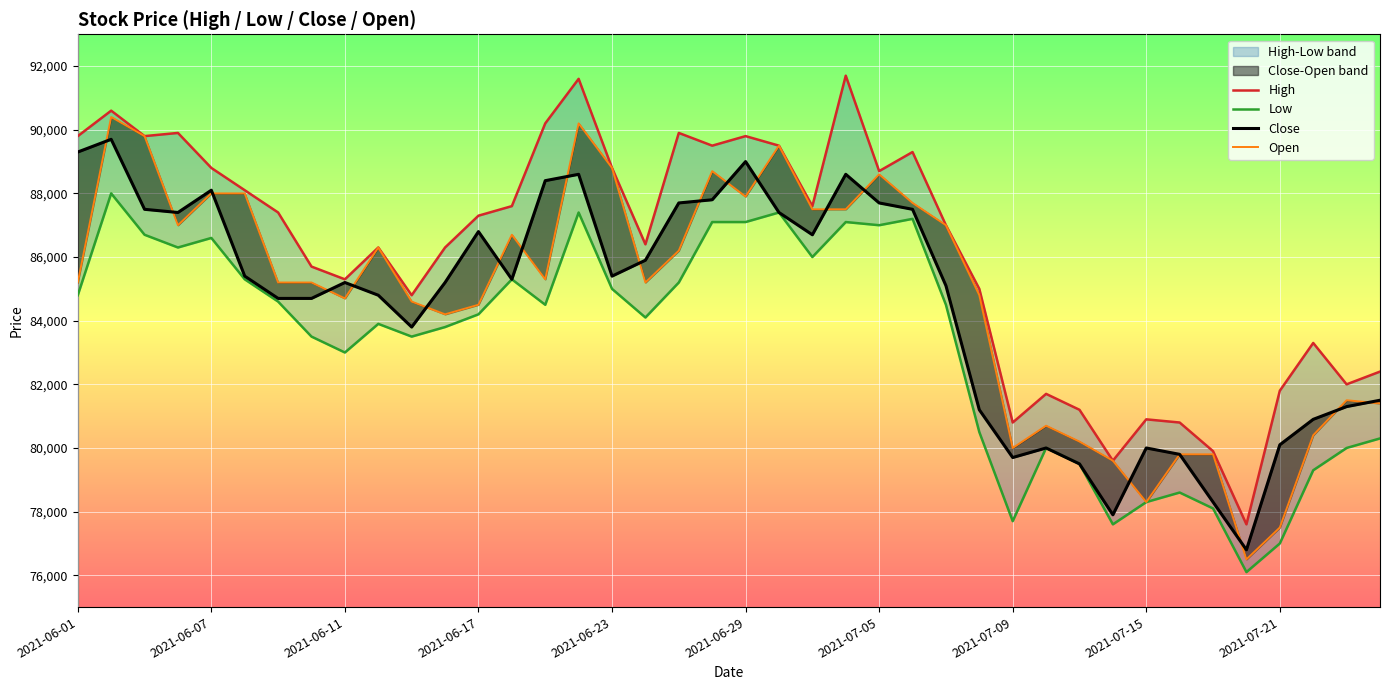

How many lines are shown in the chart?

4